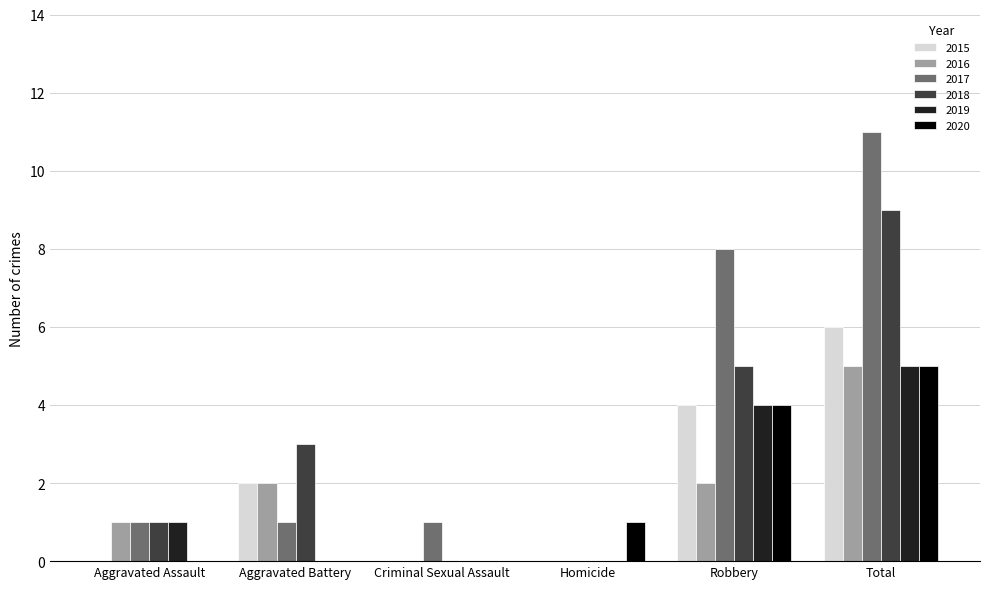

What is the spread (max minus min) of values at Total?

6